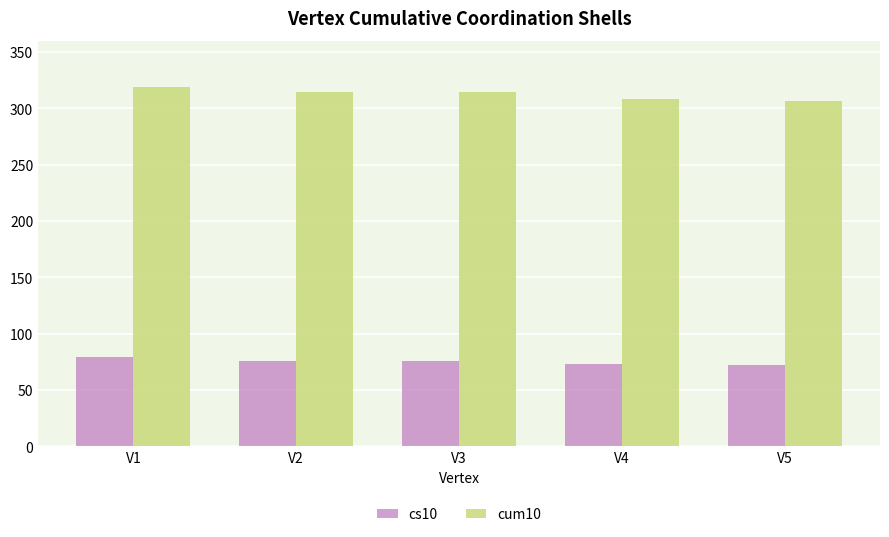

True or false: cs10 has a value of 134 at V3.

False